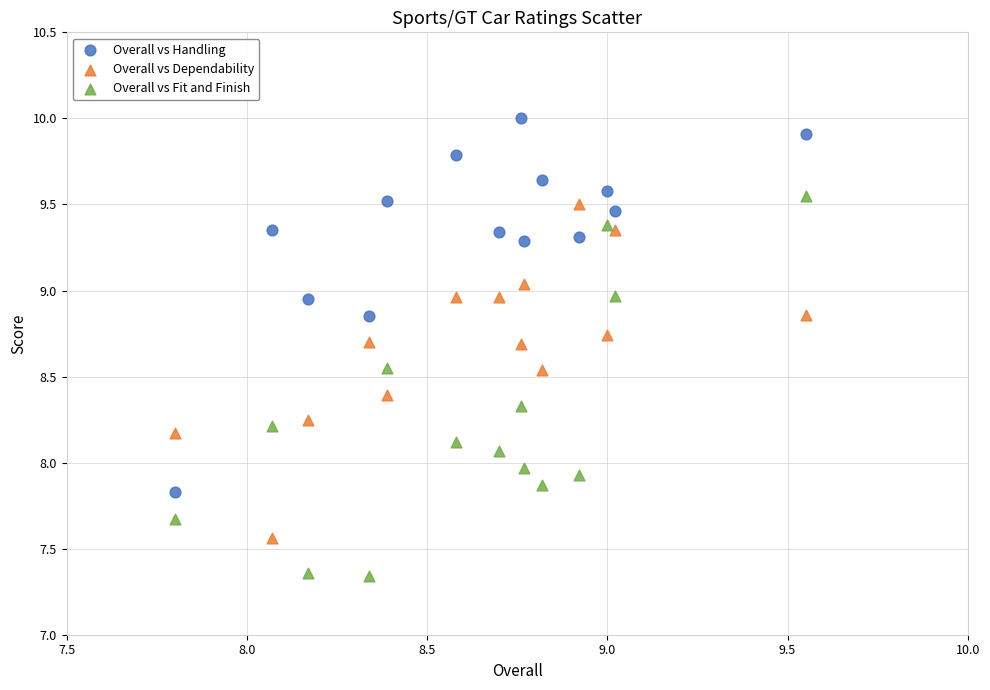

Which series reaches the minimum Y coordinate?

Overall vs Fit and Finish